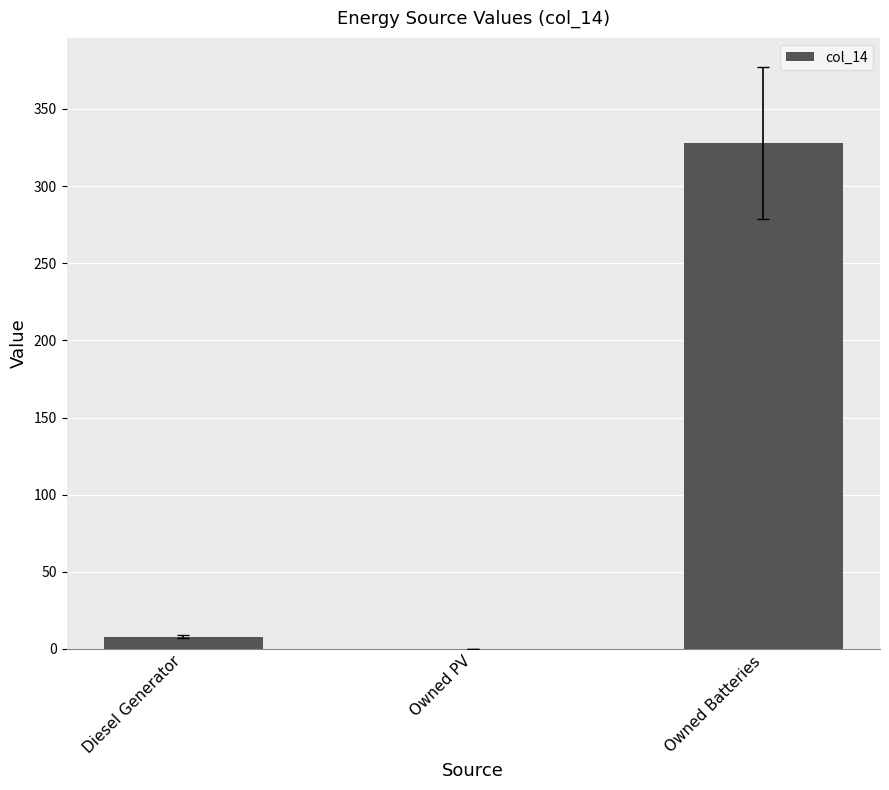

The value at Owned Batteries is 328. True or false?

True